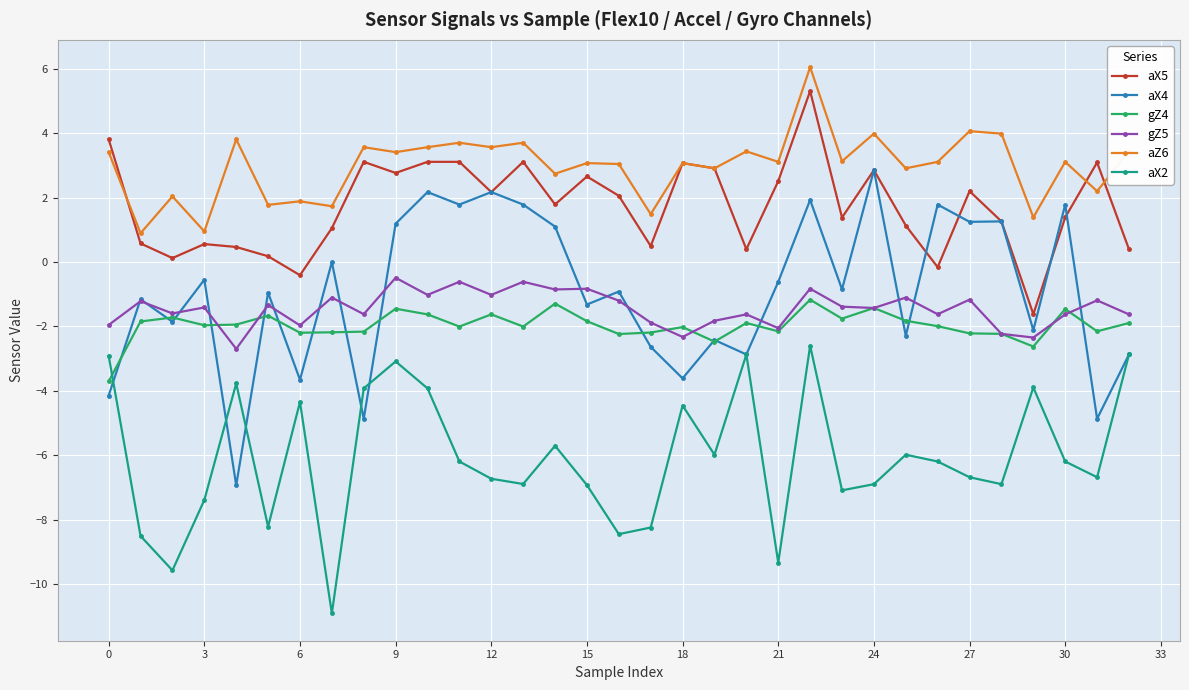

Which series has the widest spread of values?

aX4